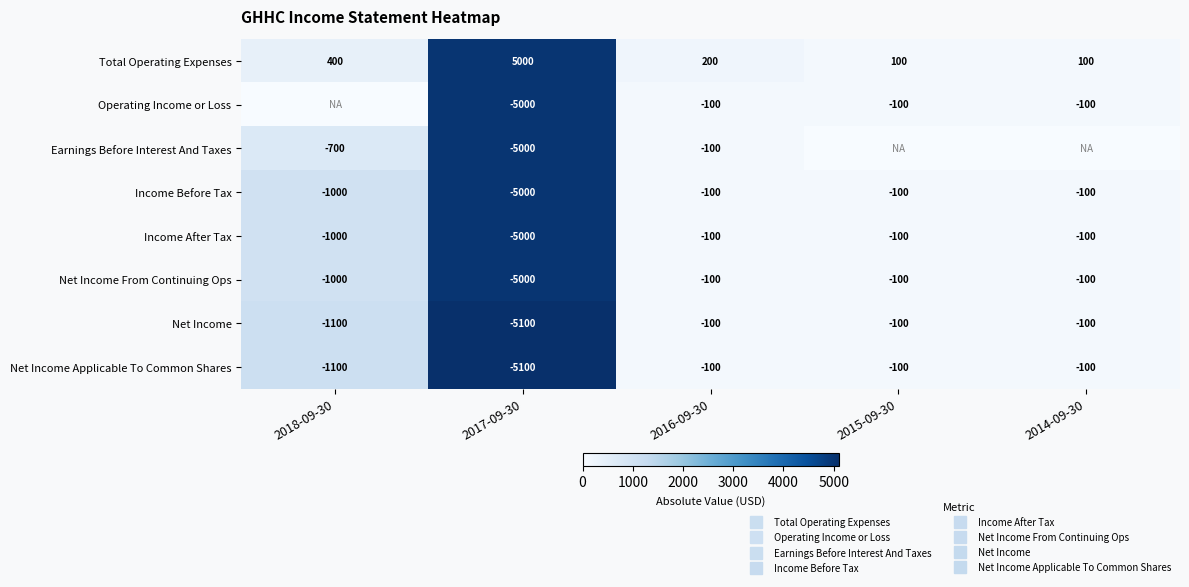

What is the difference between the maximum and minimum values in the Income Before Tax series?

4900